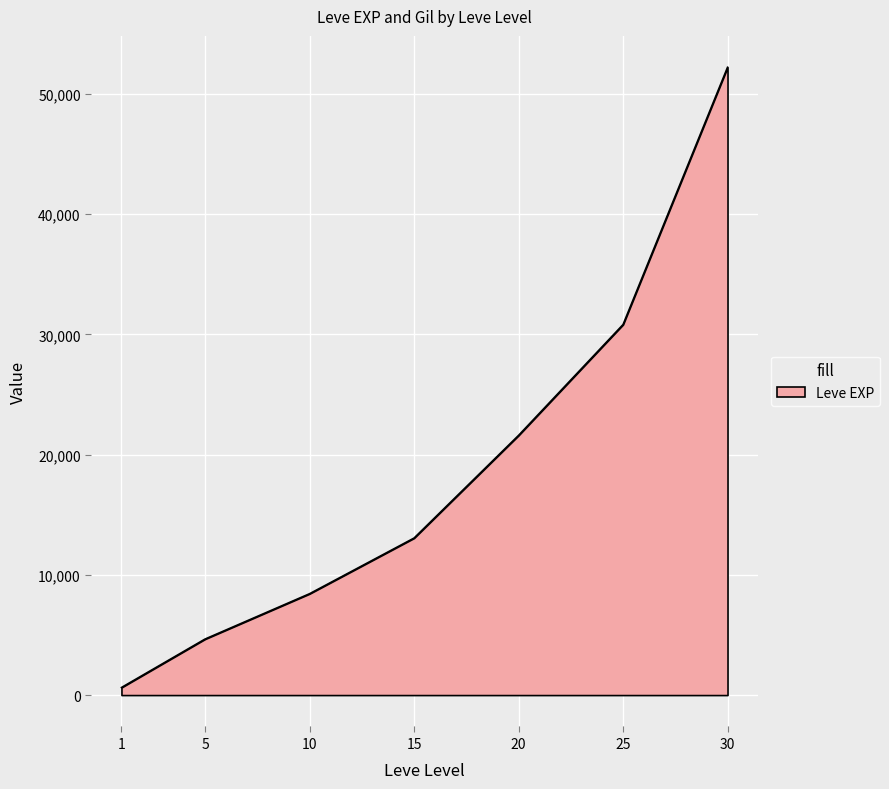

Which category has the highest value across all series?

30